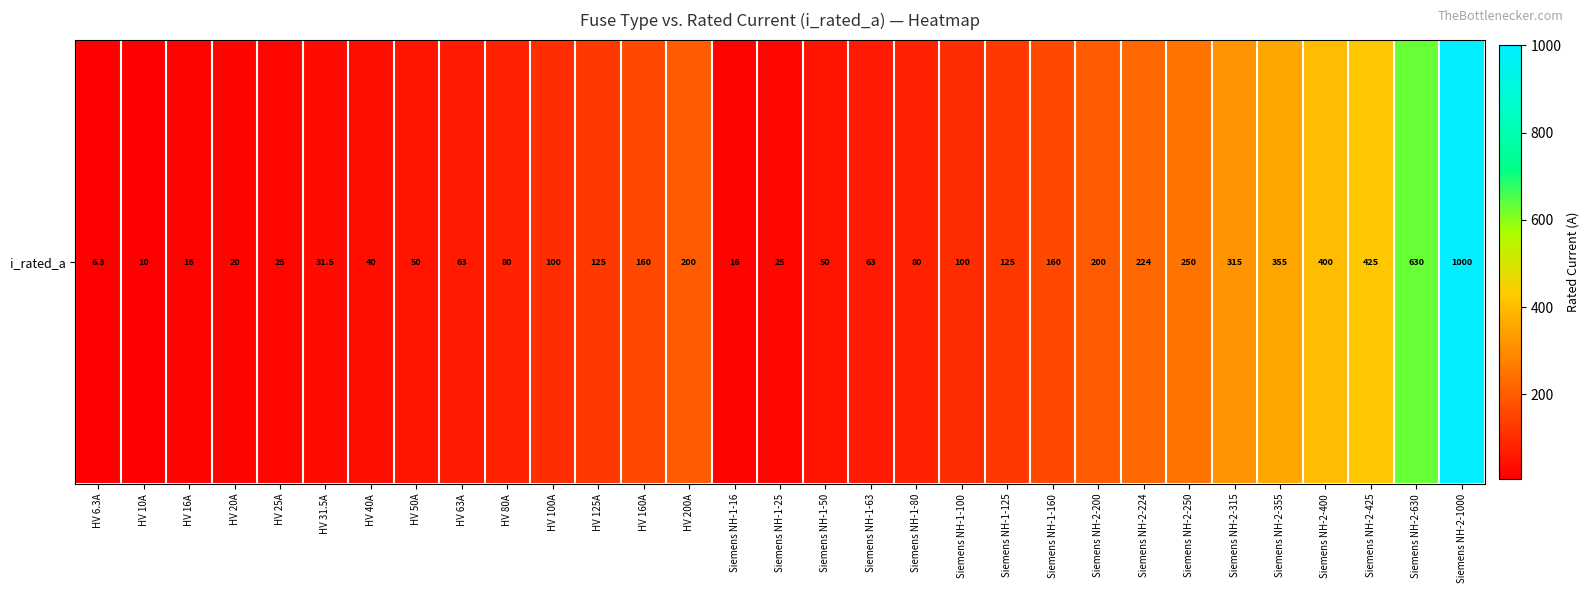

What is the change in value from HV 16A to Siemens NH-2-315?

+299.0